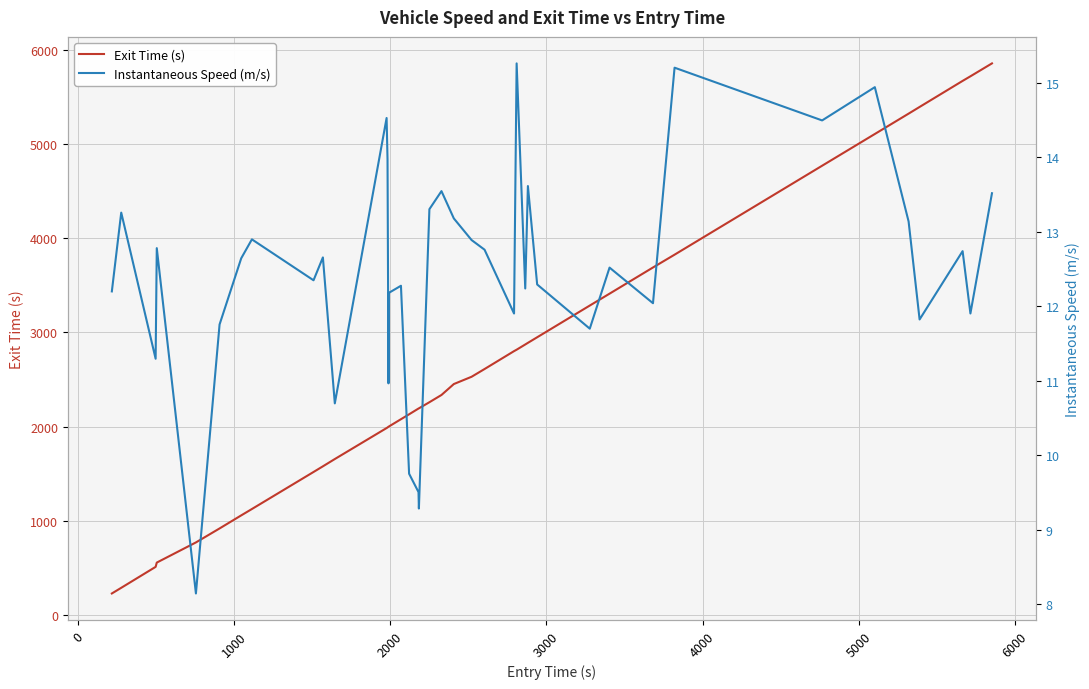

How many categories are shown in the chart?

40